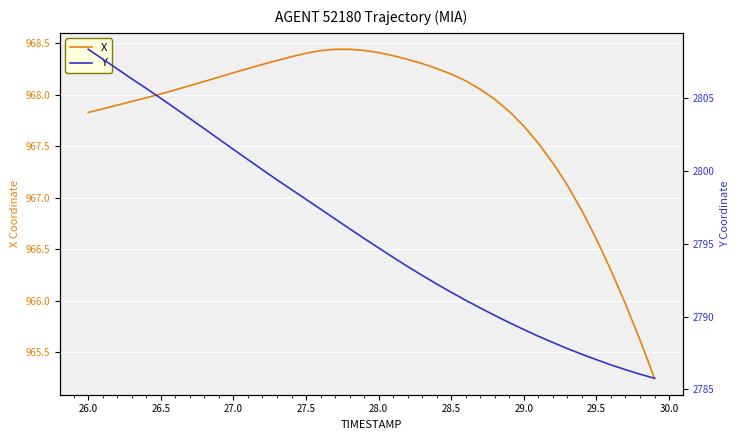

What is the lowest value of the Y series?

2785.8